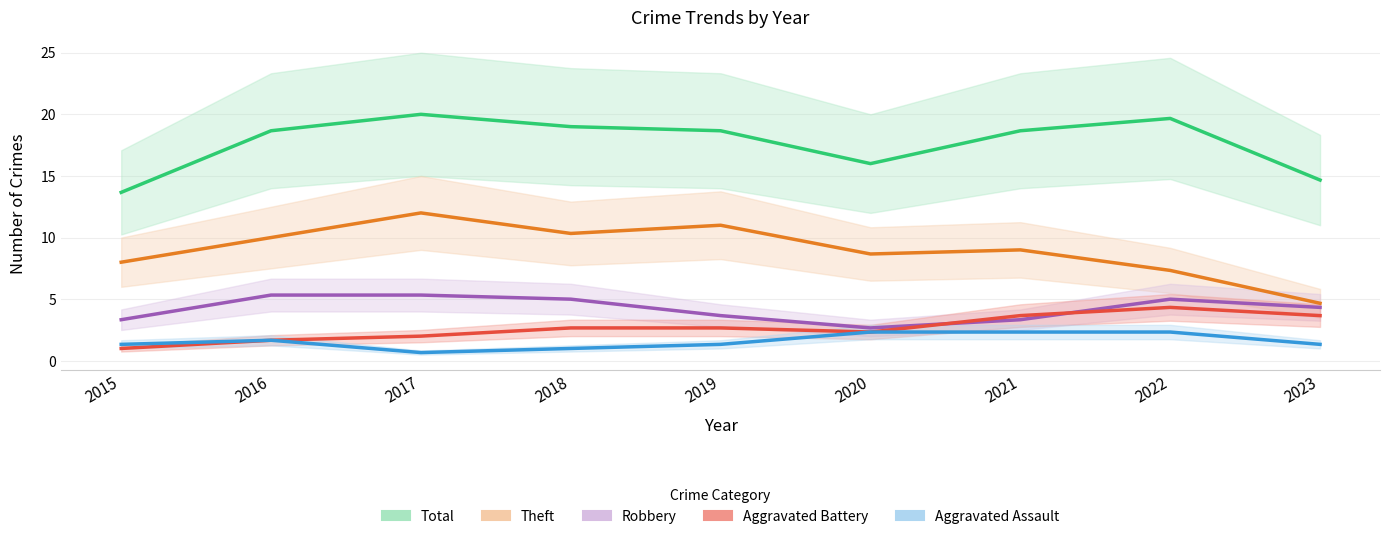

How many values in the Aggravated Assault series exceed 1?

7